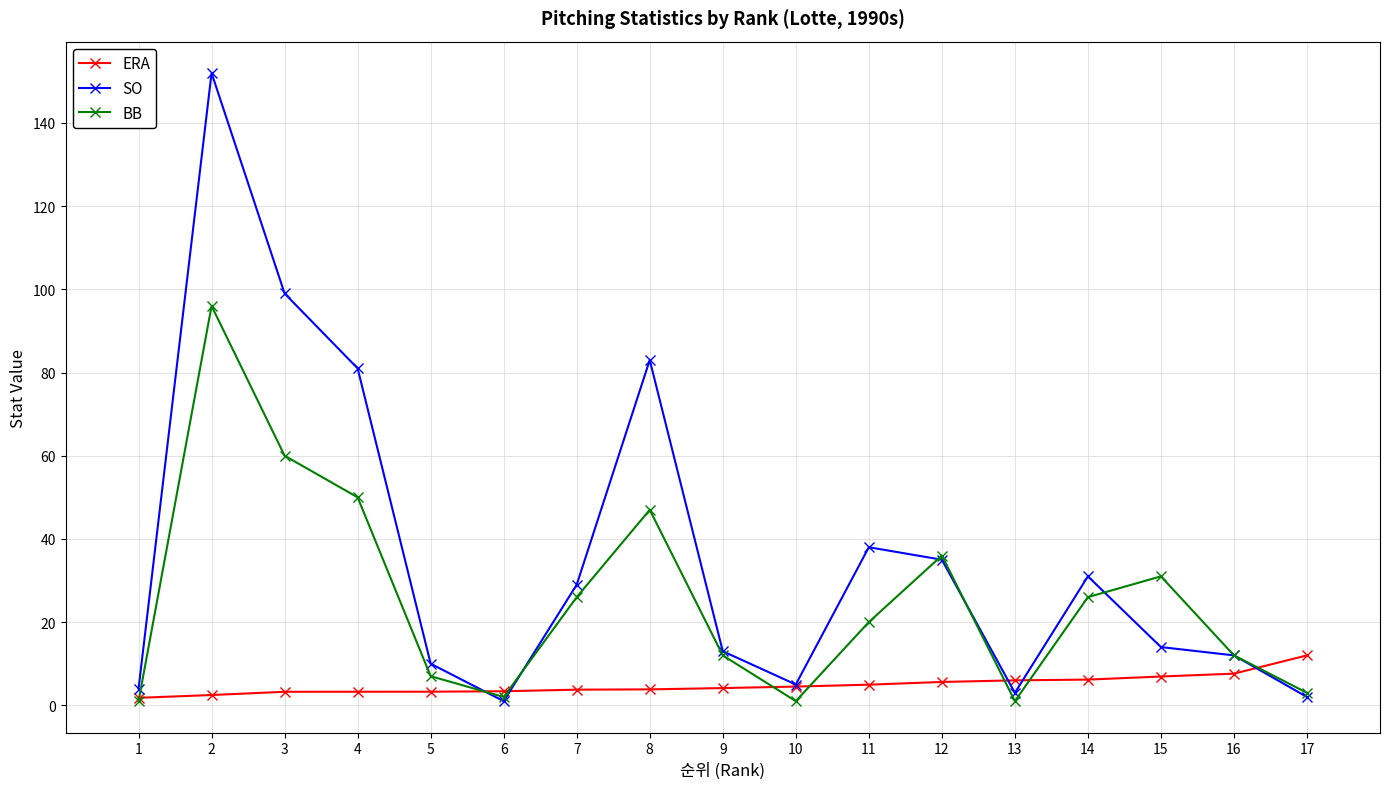

What is the approximate value of SO at 8?

83.0